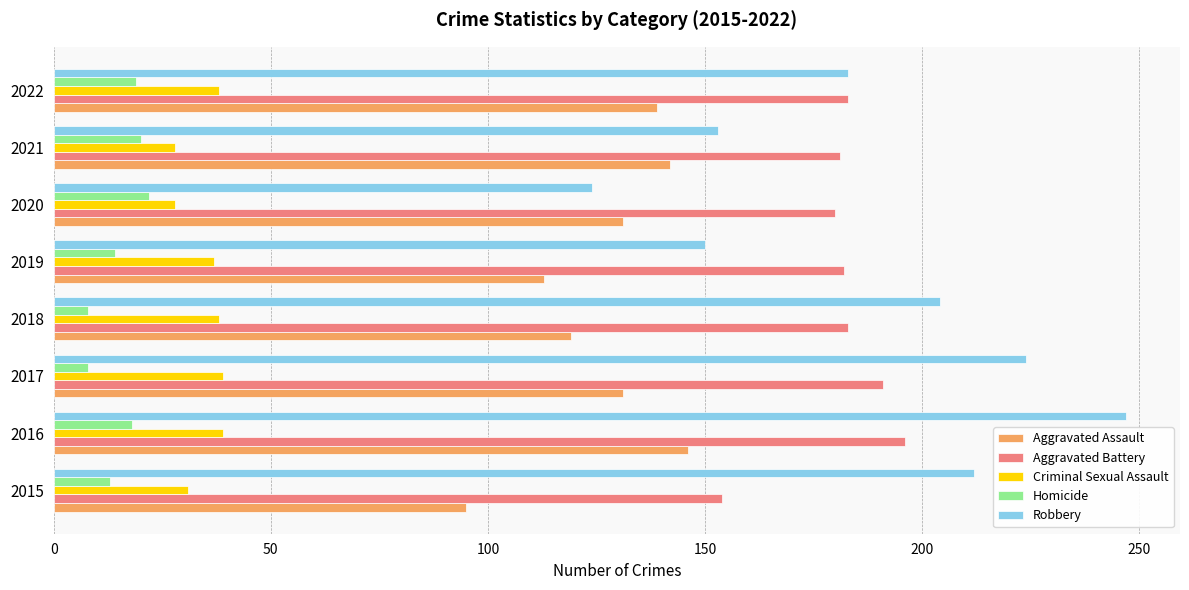

Rank the series at 2015 from lowest to highest value.

Homicide, Criminal Sexual Assault, Aggravated Assault, Aggravated Battery, Robbery